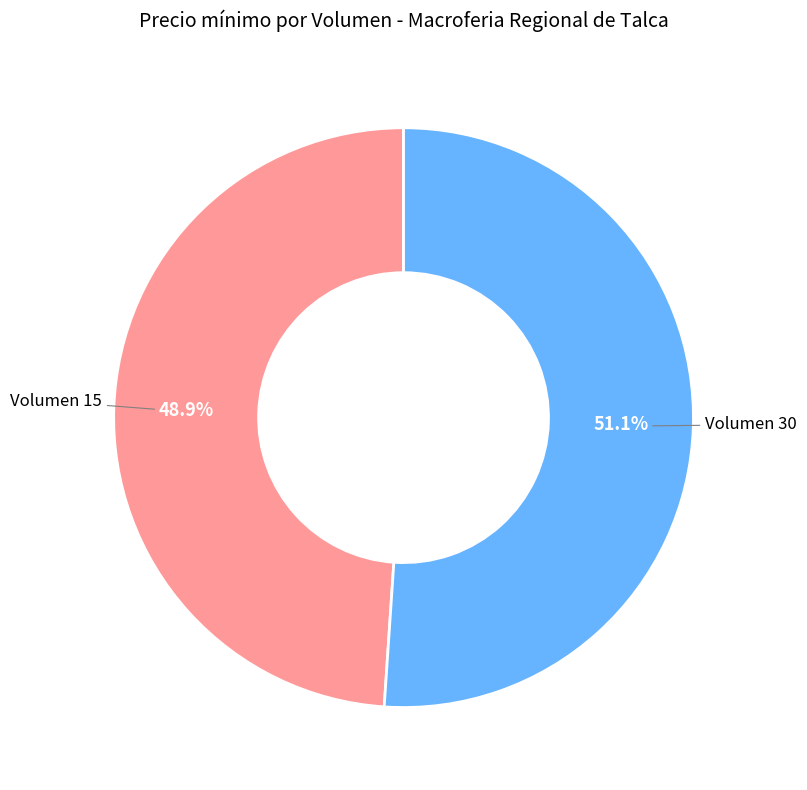

Which has a higher value, Volumen 30 or Volumen 15?

Volumen 30